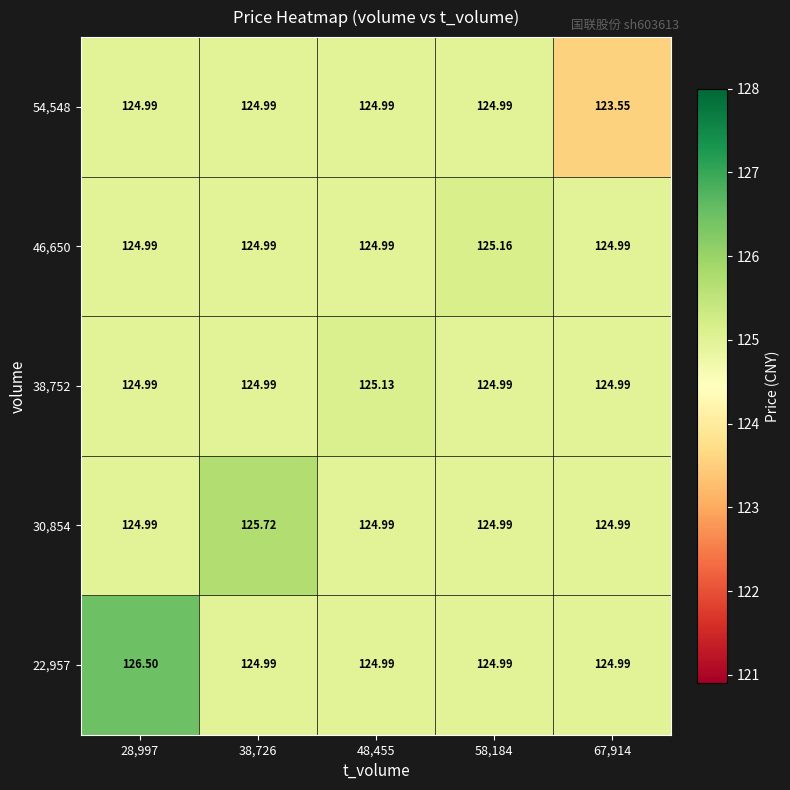

Rank the series by their maximum value, from lowest to highest.

54,548, 38,752, 46,650, 30,854, 22,957